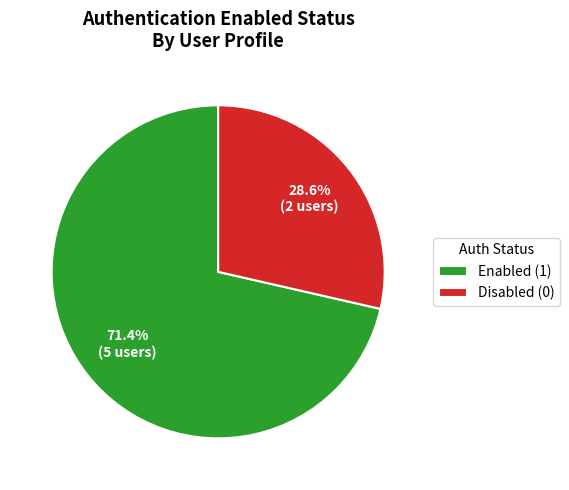

Is there a majority slice in this chart?

Yes